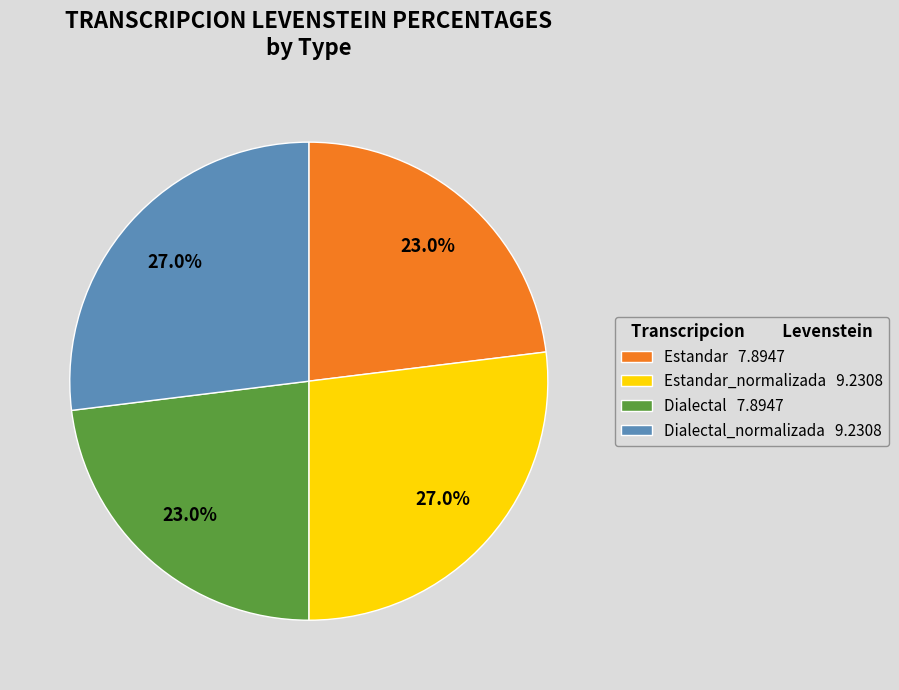

What percentage is NOT represented by Estandar 7.8947?

77.0%